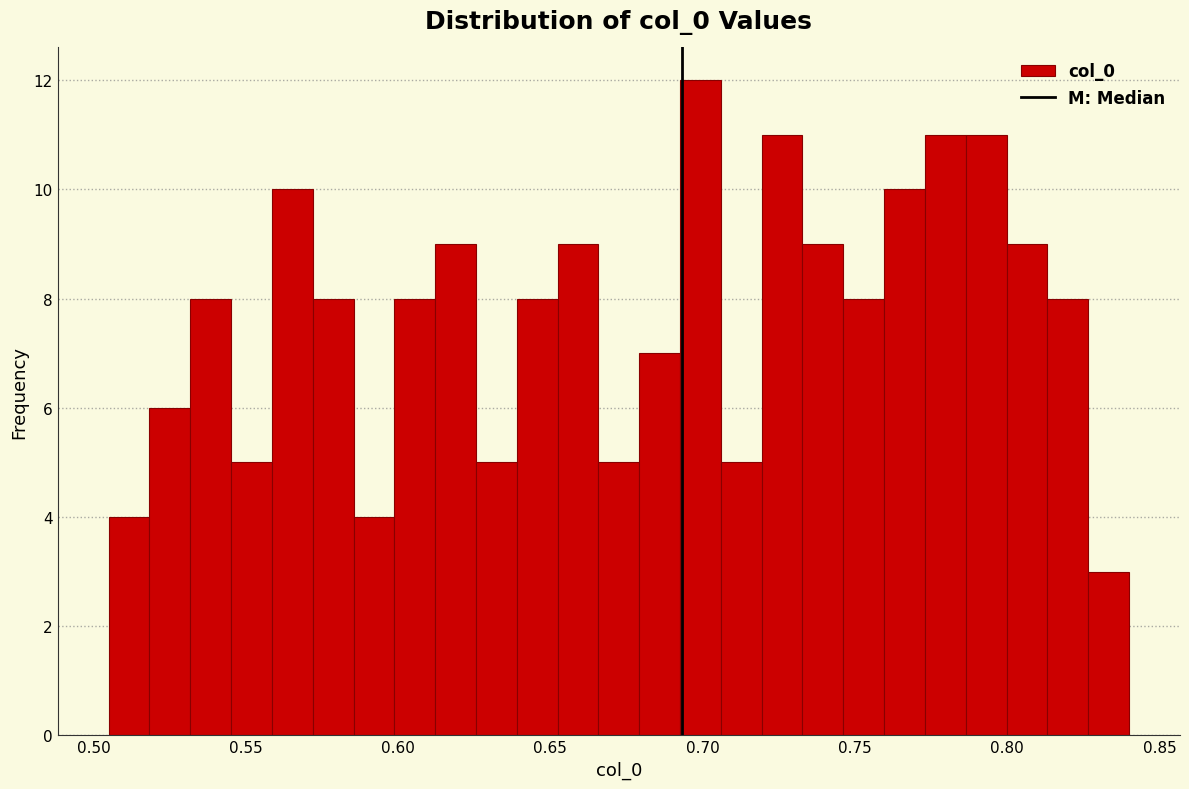

Read against the x-axis, roughly where is the centre of the tallest bar?

0.700